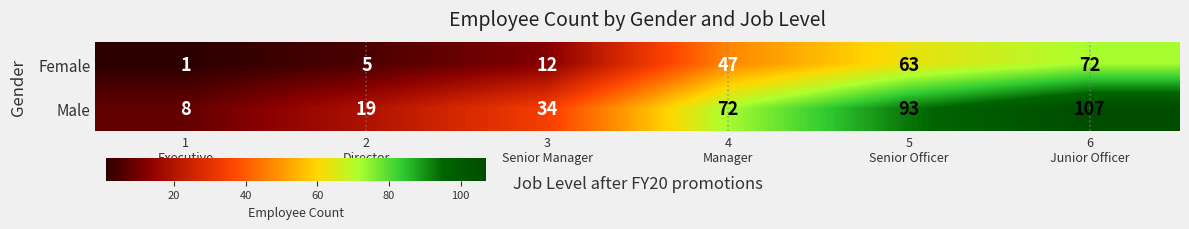

What is the minimum value for Male?

8